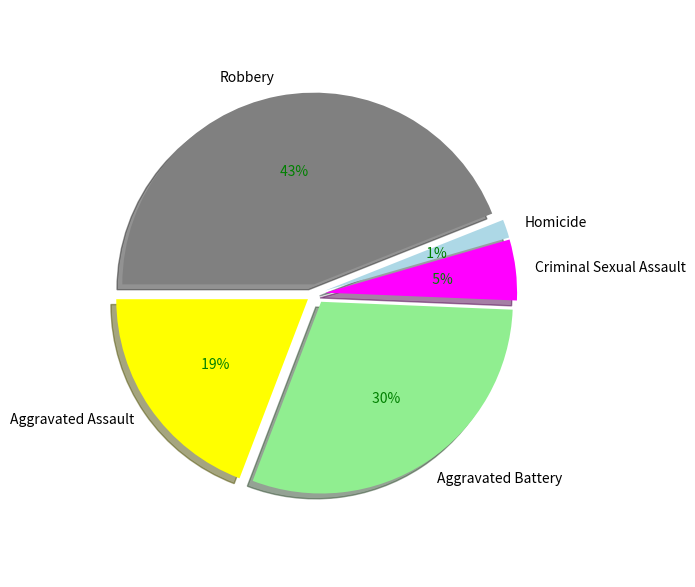

To the nearest percent, what percentage of the pie is Aggravated Assault?

19%